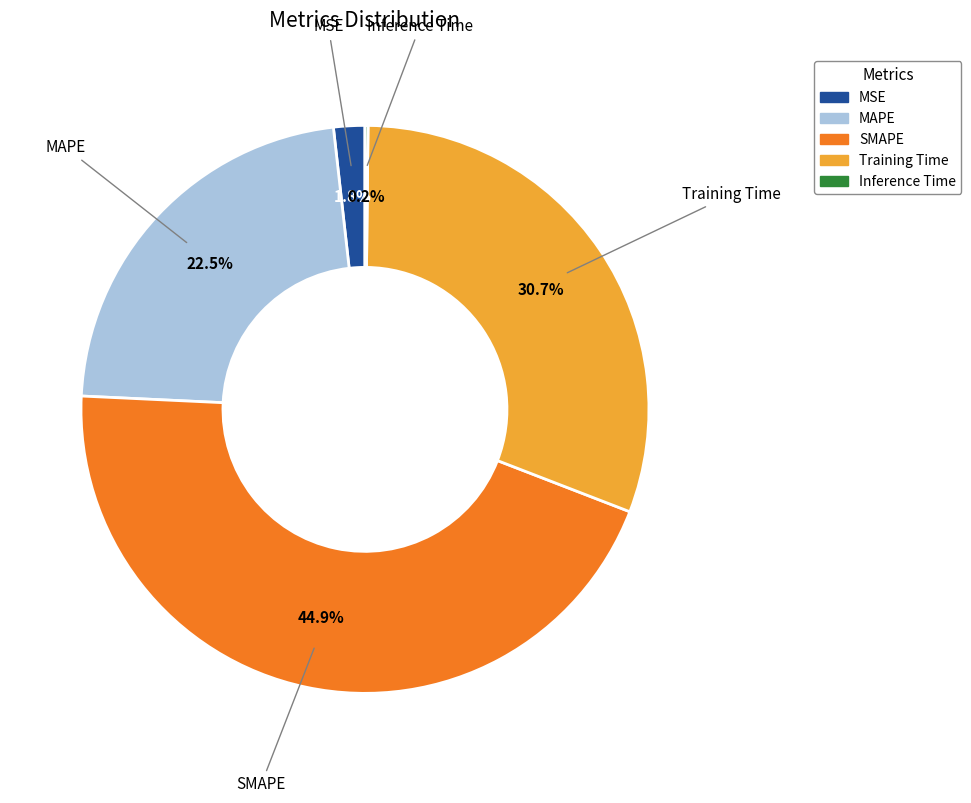

What percentage is NOT represented by MSE?

98.2%